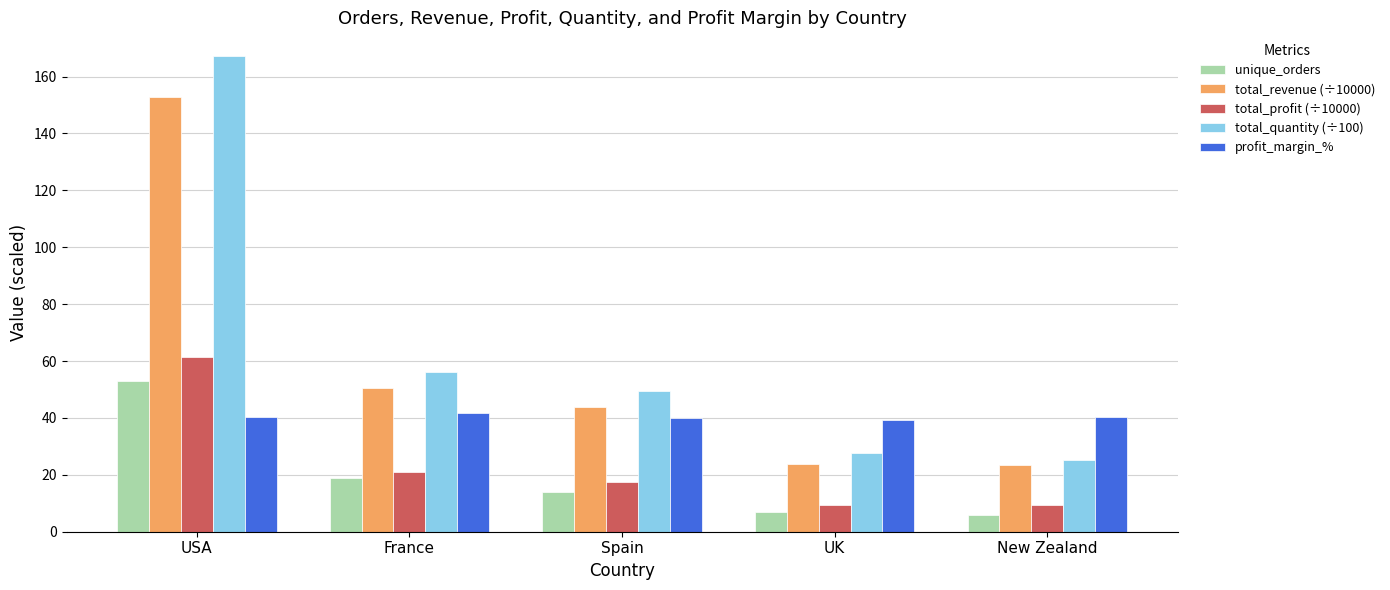

What is the minimum value shown in the chart?

6.0